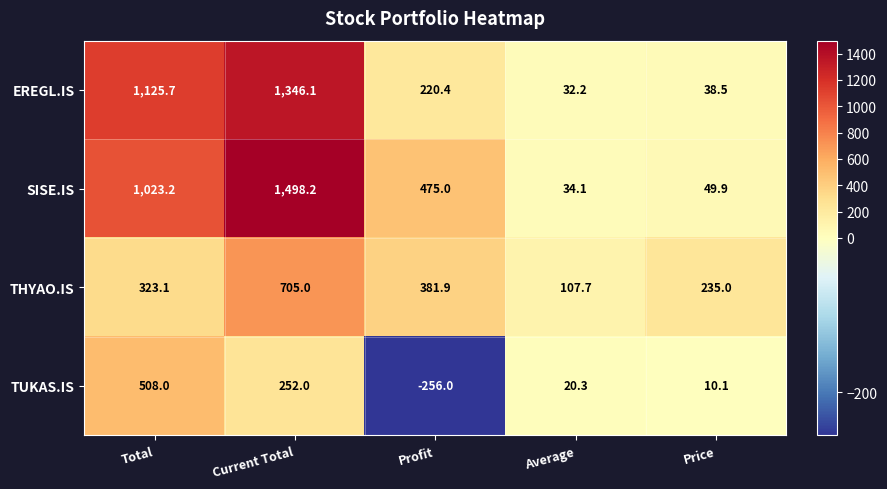

Which series has the largest total across all categories?

SISE.IS